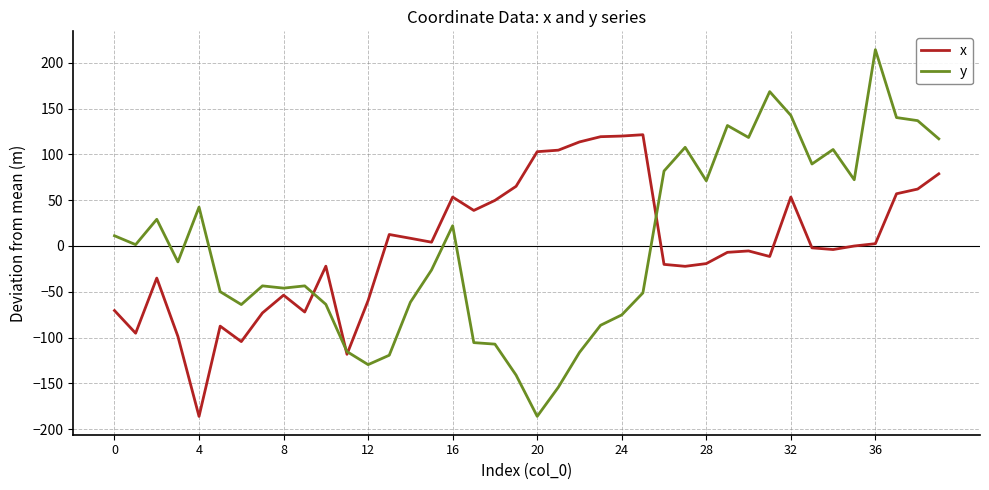

How many distinct data groups are displayed?

2